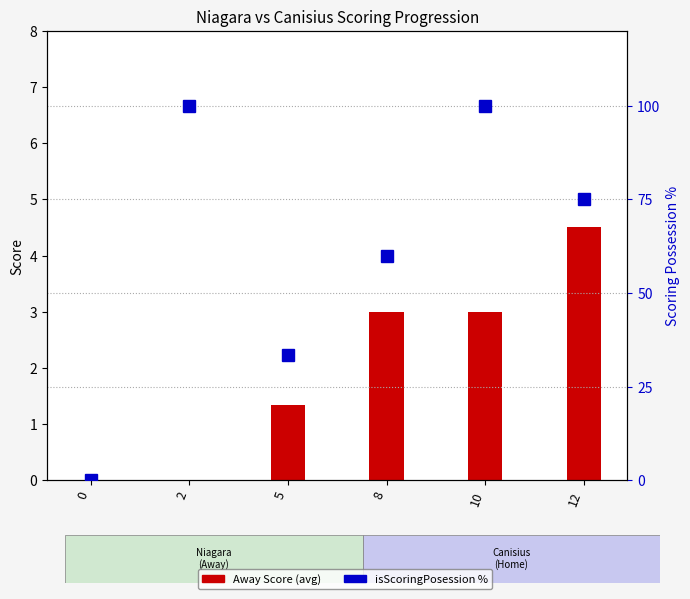

Reading left to right, extract all data points from this chart.

Away Score: 0.0	0.0	1.3	3.0	3.0	4.5
isScoringPosession %: 0.0	100.0	33.3	60.0	100.0	75.0